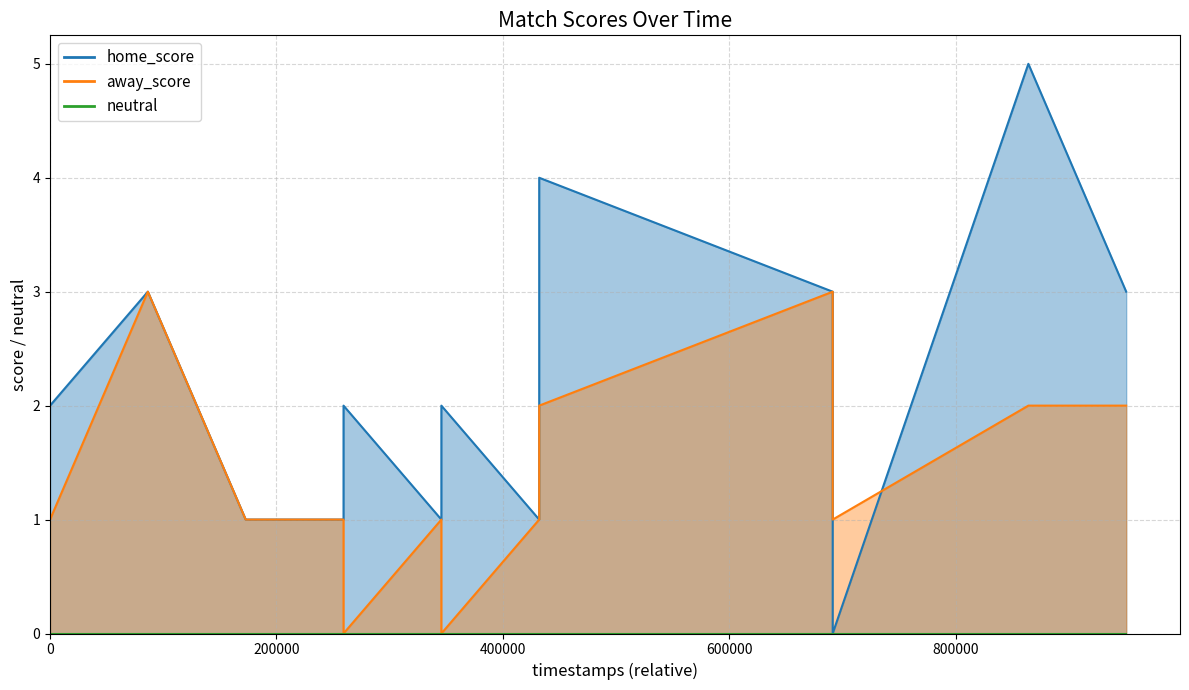

What is the total value across all series at 68598000?

5